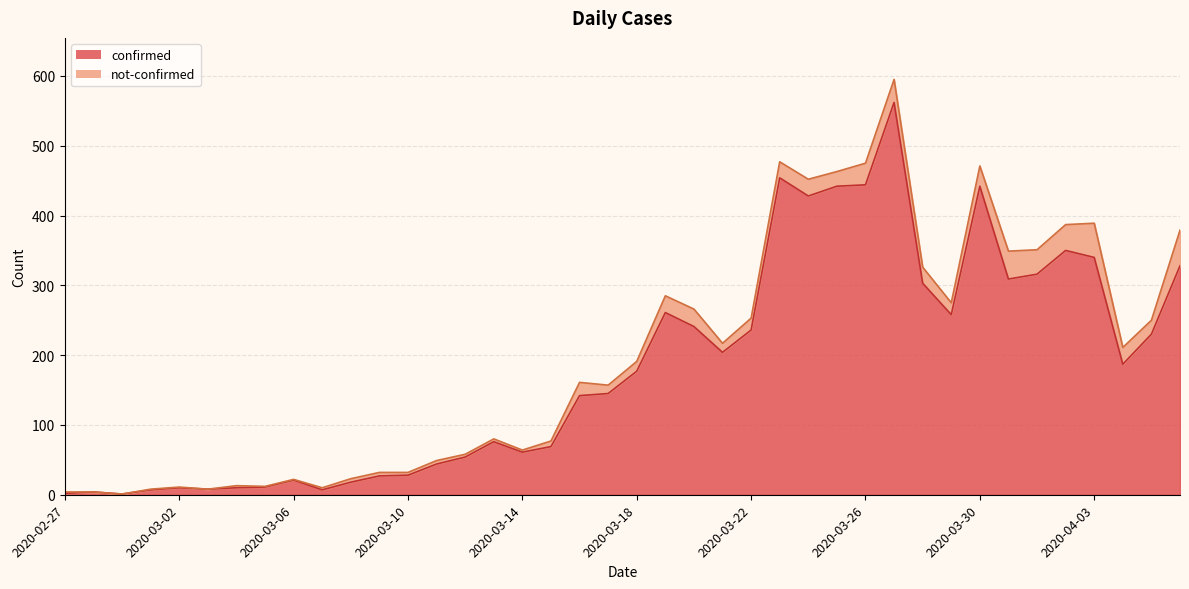

The chart shows a value of 61 at 2020-03-11. True or false?

False